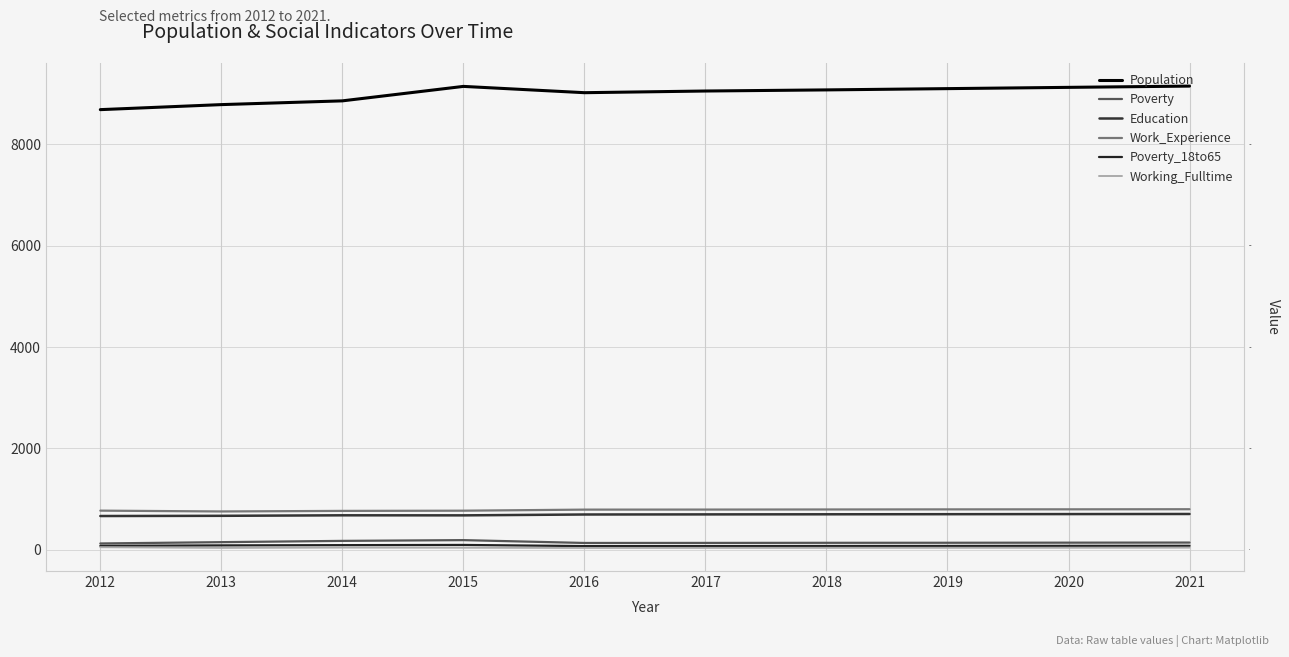

At which label does Work_Experience first exceed 796?

2018